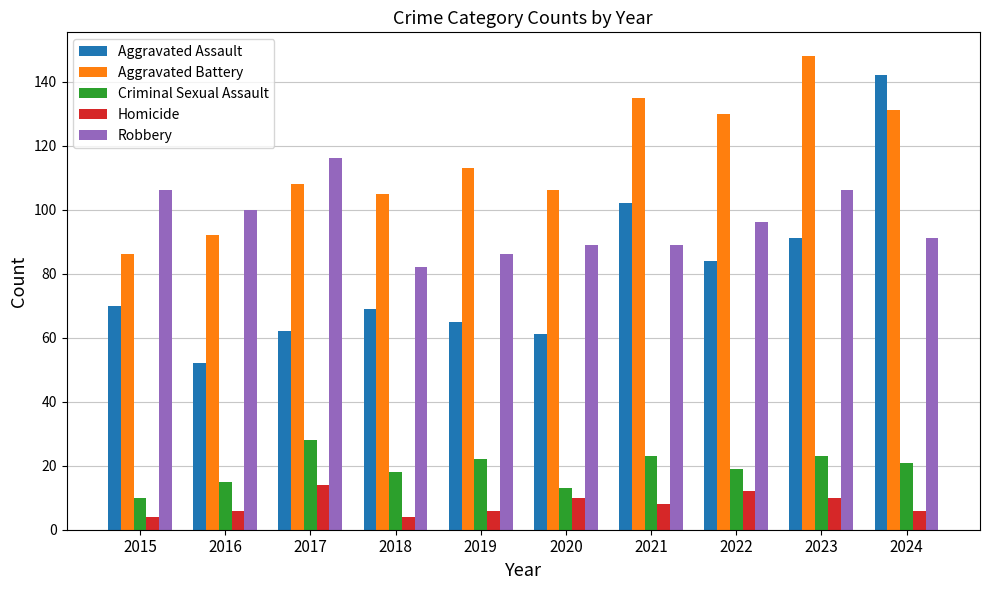

Where is Aggravated Battery nearest to the value 117?

2019